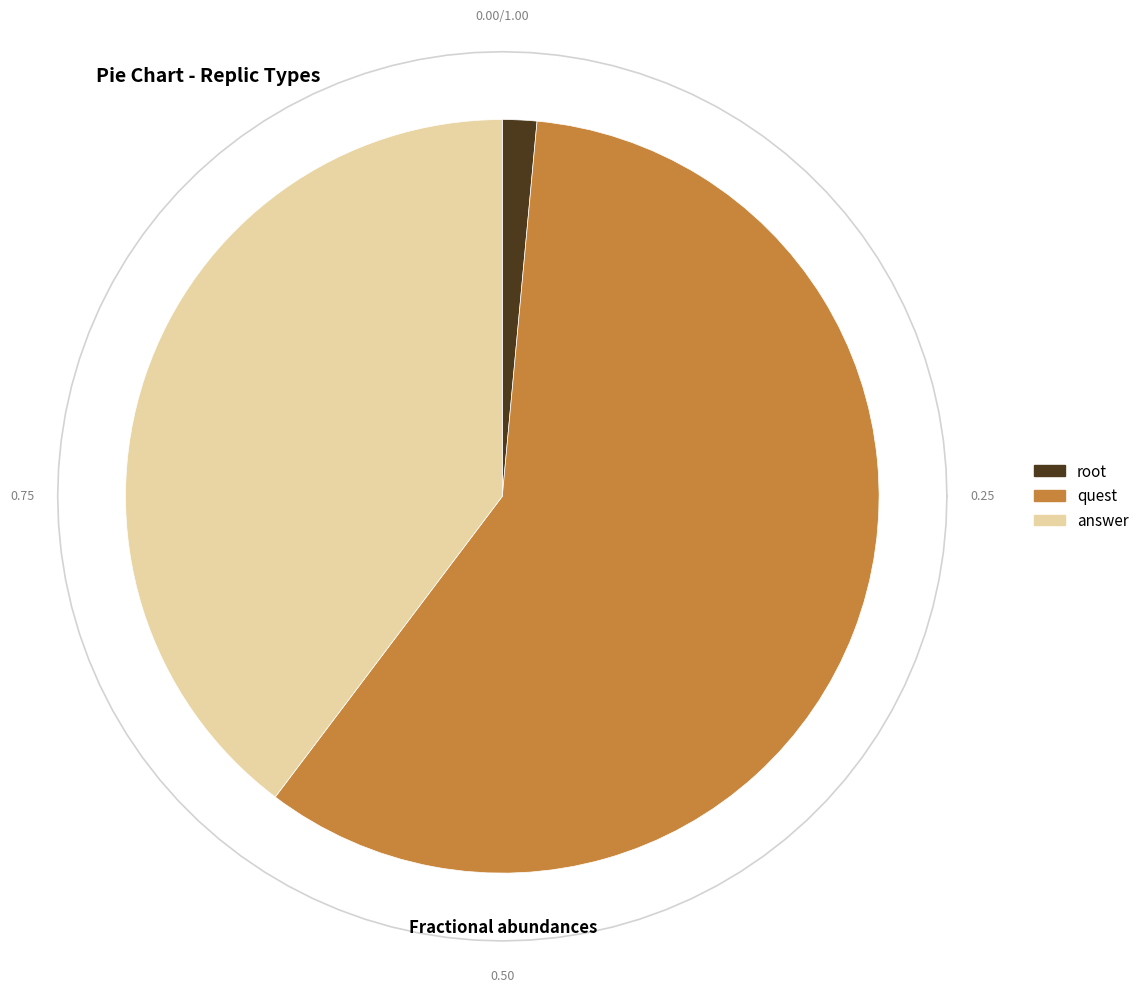

Count the number of slices in the pie.

3